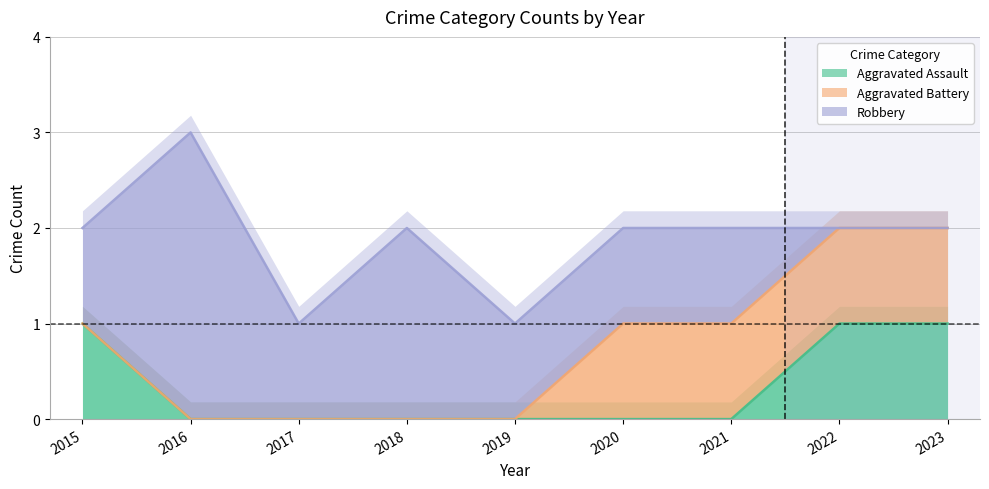

The Aggravated Assault series shows 0 at 2021. True or false?

True